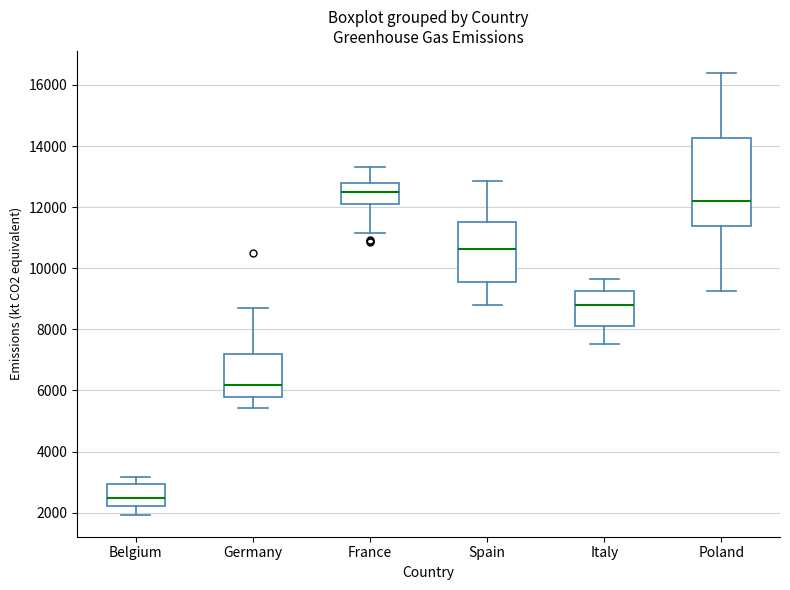

Reading left to right, transcribe this box plot: for each box, give where its median line is, the range the box spans, and where its two whiskers end, as read against the y-axis. The values are not printed on the chart, so give them approximately, as read against the axis.

Belgium: median 2400, box 2200 to 3000, whiskers 2000 to 3200
Germany: median 6200, box 5800 to 7200, whiskers 5400 to 8800
France: median 12400, box 12000 to 12800, whiskers 11200 to 13400
Spain: median 10600, box 9600 to 11400, whiskers 8800 to 12800
Italy: median 8800, box 8200 to 9200, whiskers 7600 to 9600
Poland: median 12200, box 11400 to 14200, whiskers 9200 to 16400